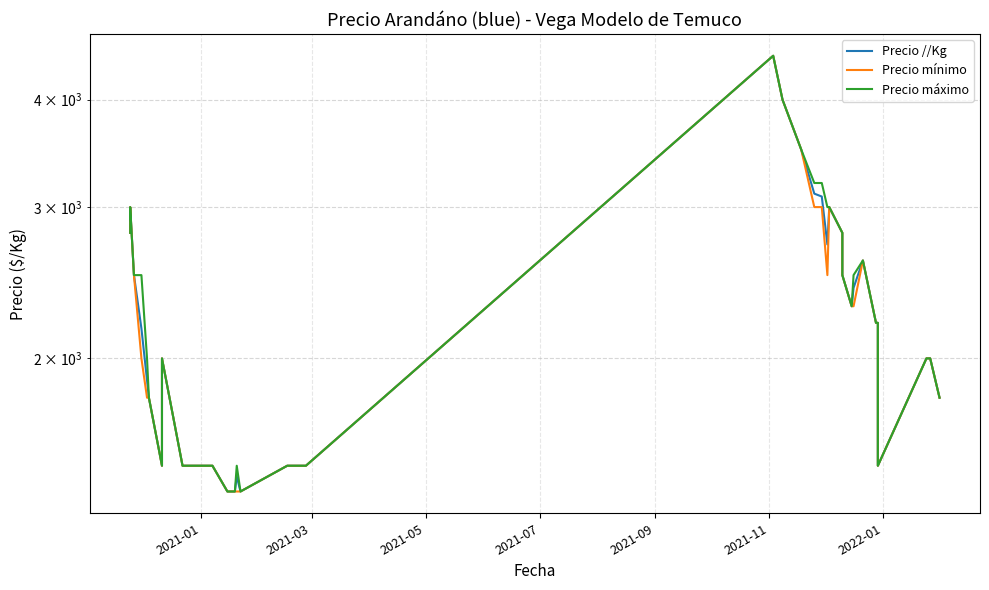

Reading left to right, transcribe all the data shown in this chart.

Precio //Kg: 2800	3000	2500	2167	1886	1800	1500	2000	1500	1500	1500	1400	1400	1458	1400	1500	1500	1500	1500	1500	1500	4500	4000	3500	3110	3086	2714	3000	2800	2500	2300	2416	2600	2200	2200	1500	2000	2000	2000	1800
Precio mínimo: 2800	3000	2500	2000	1800	1800	1500	2000	1500	1500	1500	1400	1400	1400	1400	1500	1500	1500	1500	1500	1500	4500	4000	3500	3000	3000	2500	3000	2800	2500	2300	2300	2600	2200	2200	1500	2000	2000	2000	1800
Precio máximo: 2800	3000	2500	2500	2000	1800	1500	2000	1500	1500	1500	1400	1400	1500	1400	1500	1500	1500	1500	1500	1500	4500	4000	3500	3200	3200	3000	3000	2800	2500	2300	2500	2600	2200	2200	1500	2000	2000	2000	1800